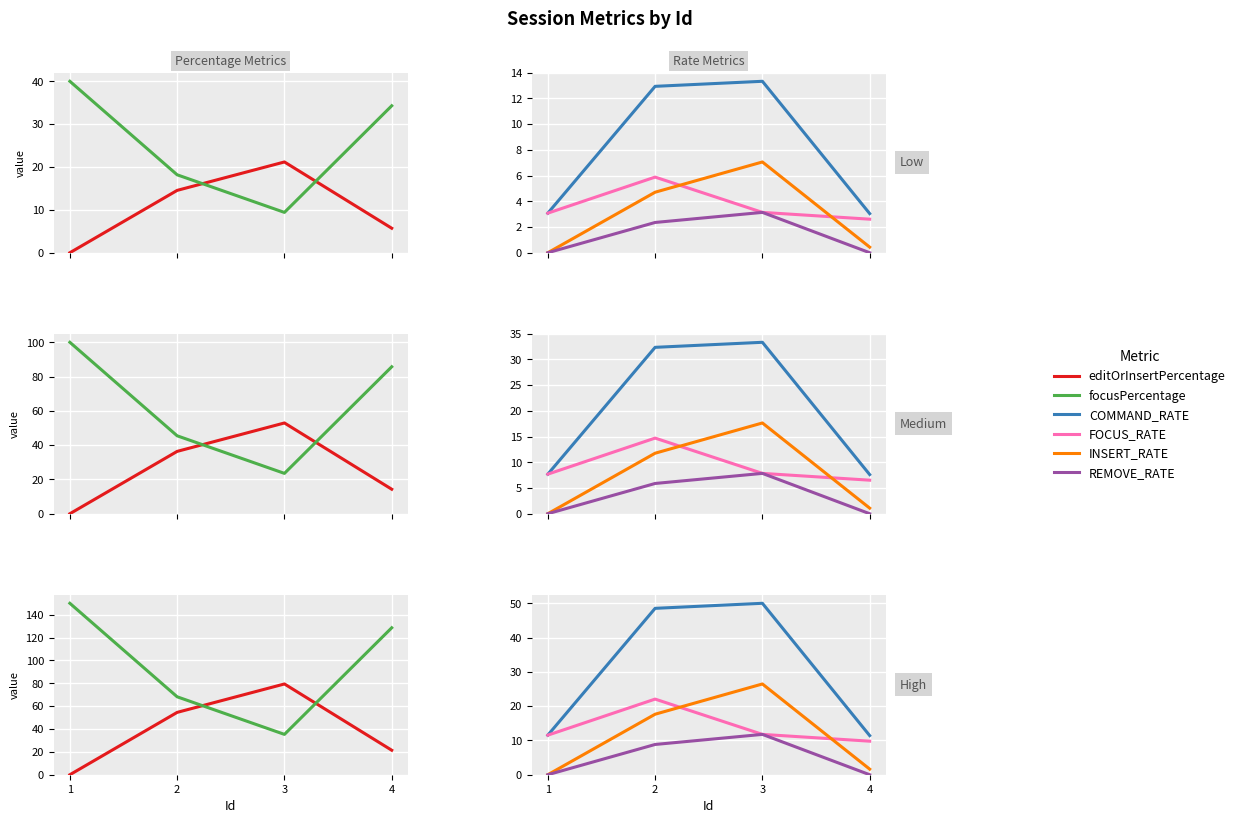

Which series ends up on top after the final intersection of FOCUS_RATE and editOrInsertPercentage?

editOrInsertPercentage